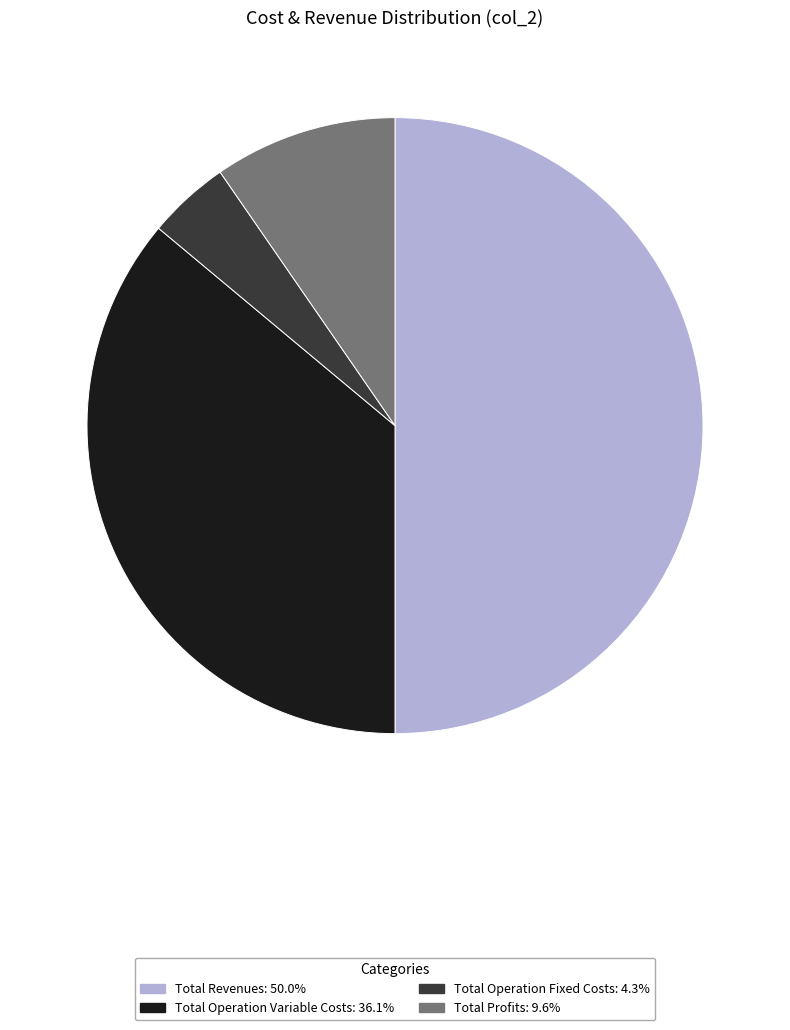

Does any single category account for the majority?

No